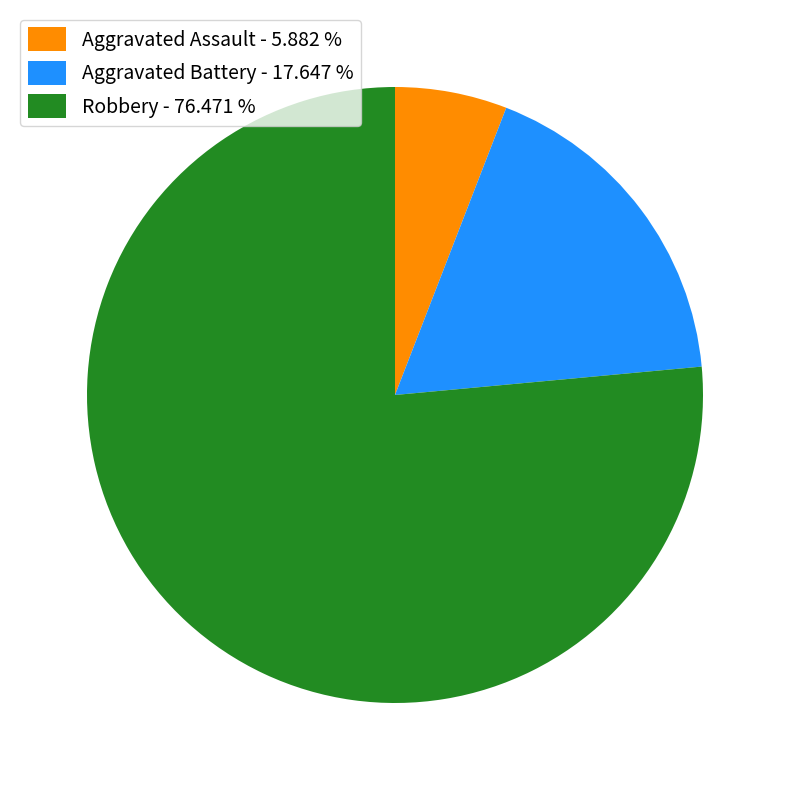

Is there a majority slice in this chart?

Yes